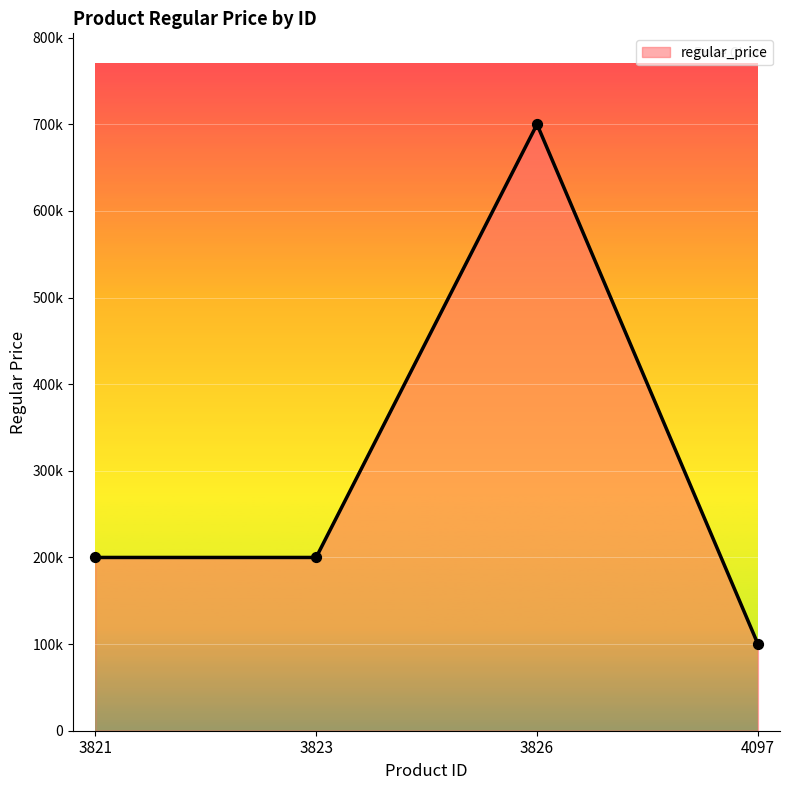

Between 3826 and 4097, which is larger?

3826